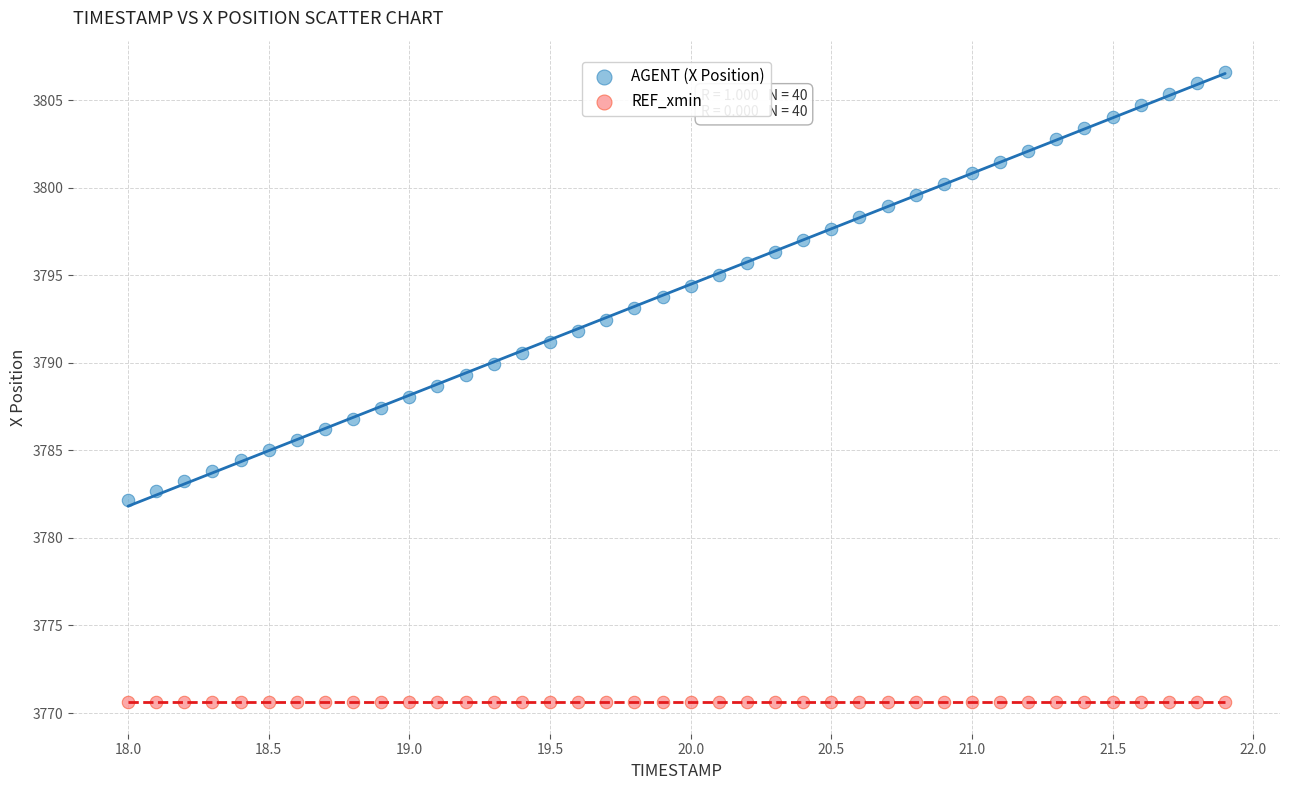

What are all the series names shown in the legend?

AGENT (X Position), REF_xmin